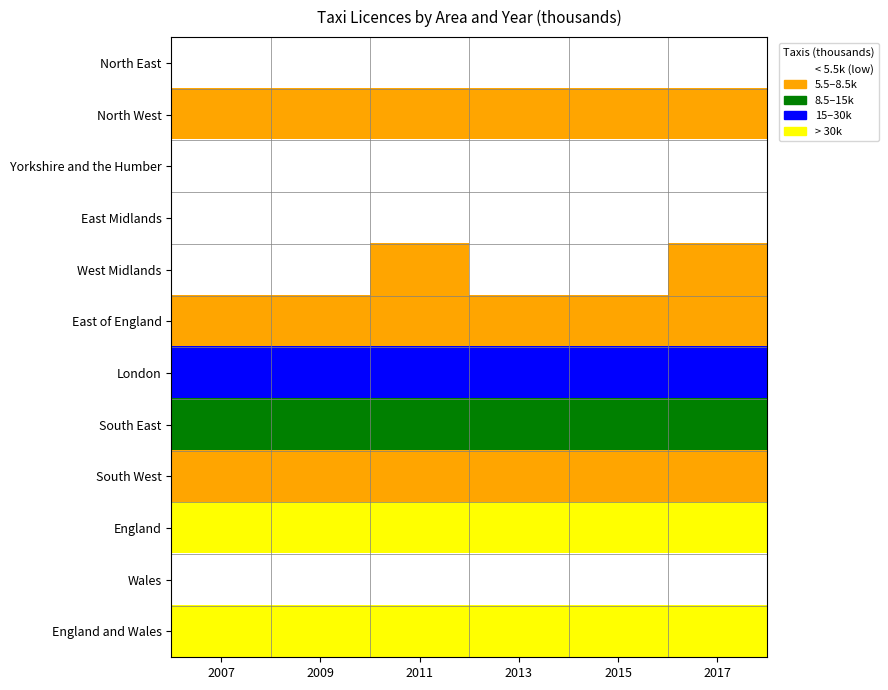

How many series are shown in this chart?

12